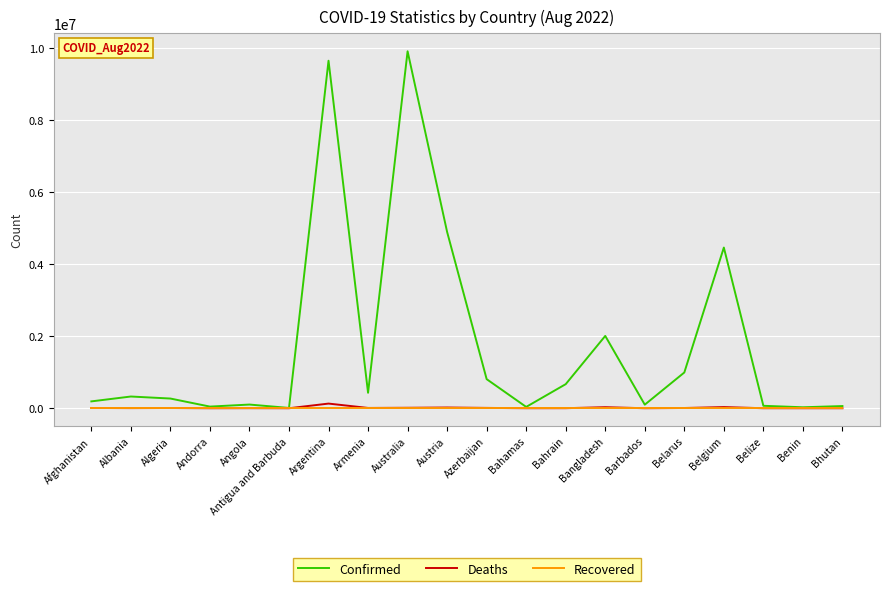

Which series has the largest total across all categories?

Confirmed